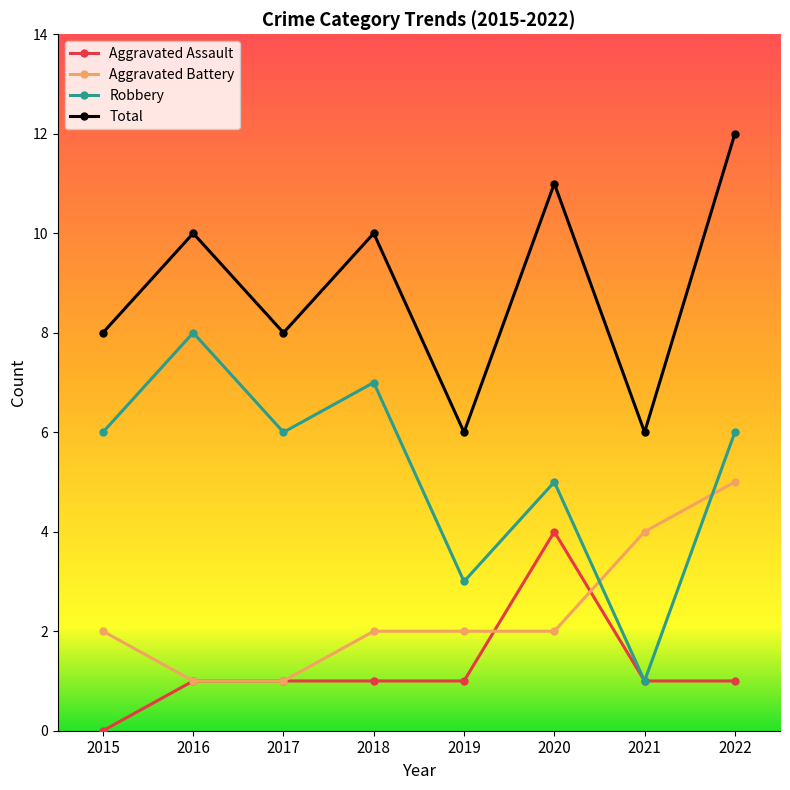

What is the spread (max minus min) of values at 2020?

9